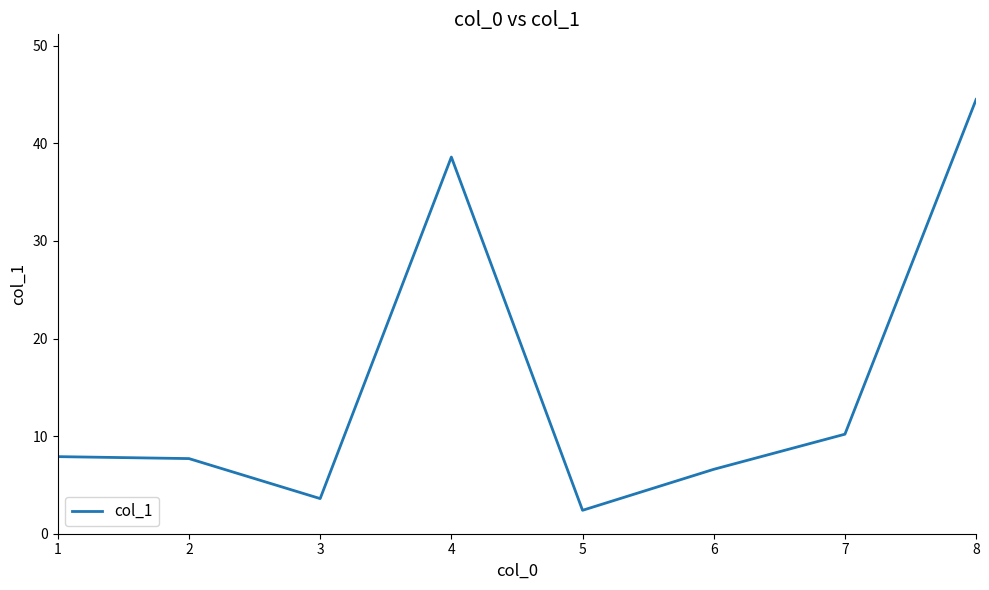

Approximately how many times larger is the value at 5 compared to 4?

0.1